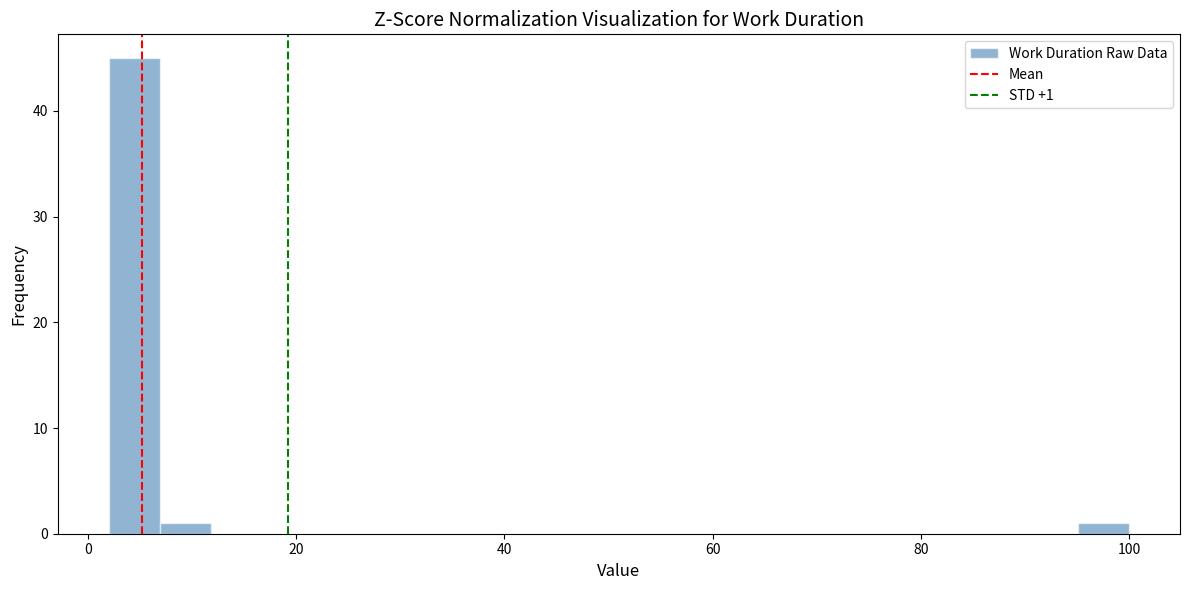

Around what value on the x-axis is the tallest bar? Give the approximate position of its centre, as read against the axis.

4